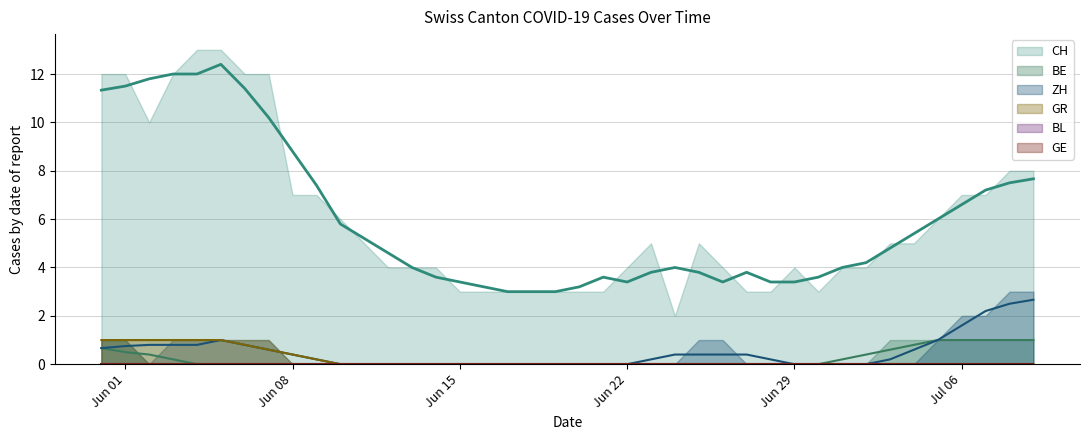

True or false: GR and BL intersect in this chart.

False